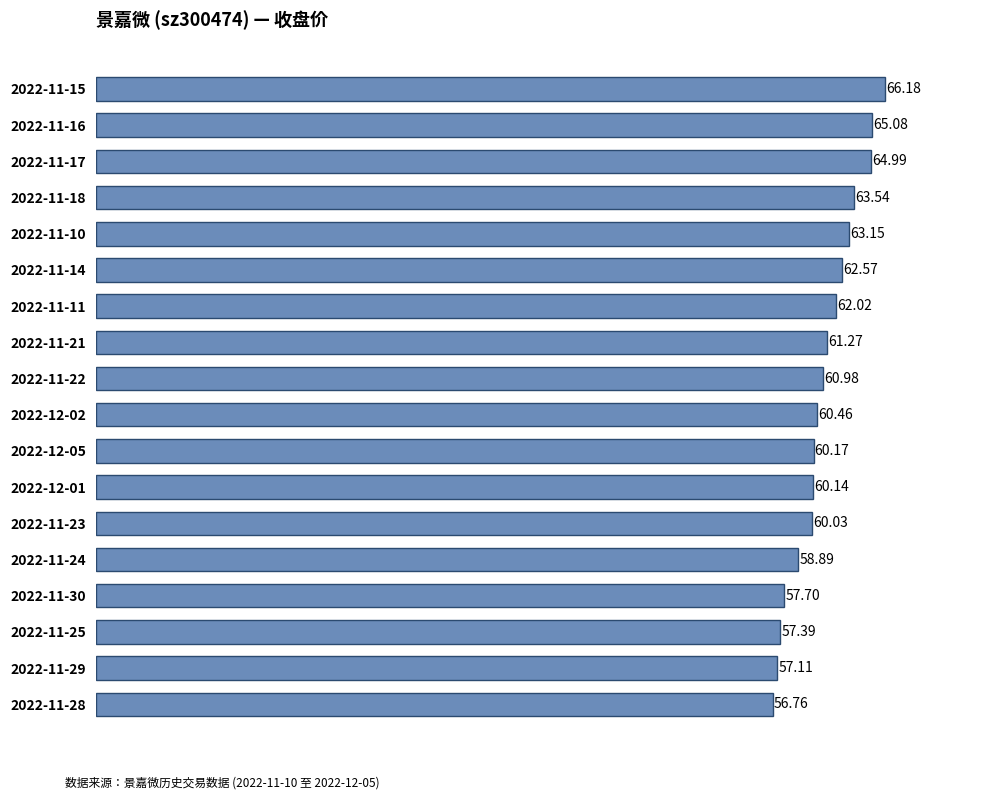

What is the ratio of the value at 2022-11-10 to the value at 2022-11-23?

1.1